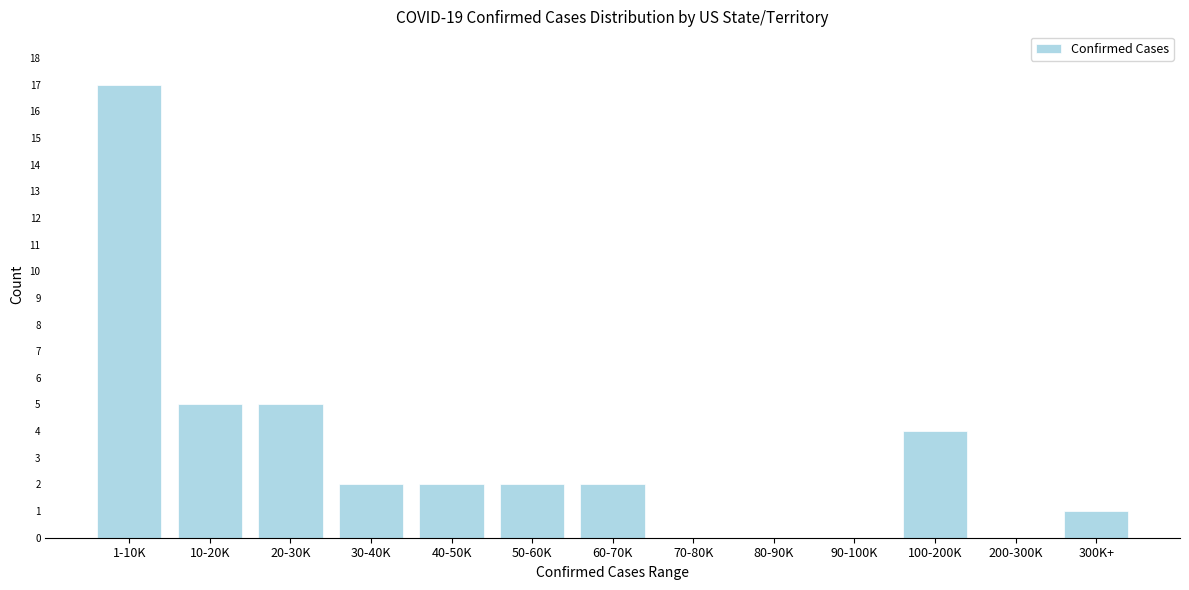

Reading right to left, transcribe all the data shown in this chart.

300K+=1	200-300K=0	100-200K=4	90-100K=0	80-90K=0	70-80K=0	60-70K=2	50-60K=2	40-50K=2	30-40K=2	20-30K=5	10-20K=5	1-10K=17